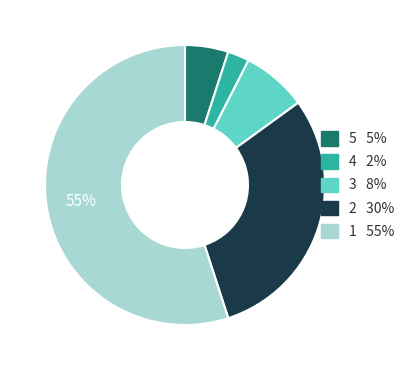

Does any single category account for the majority?

Yes